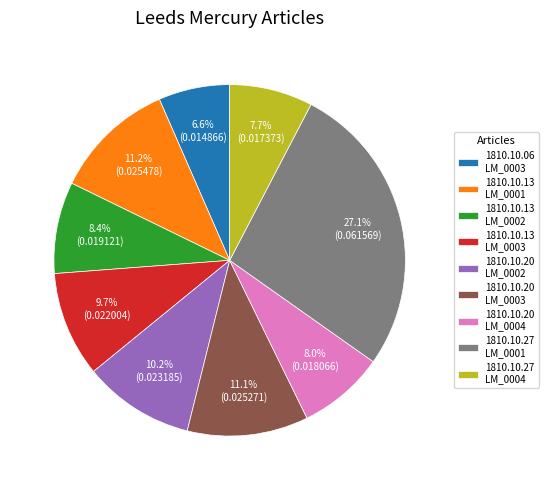

Does any single category account for the majority?

No